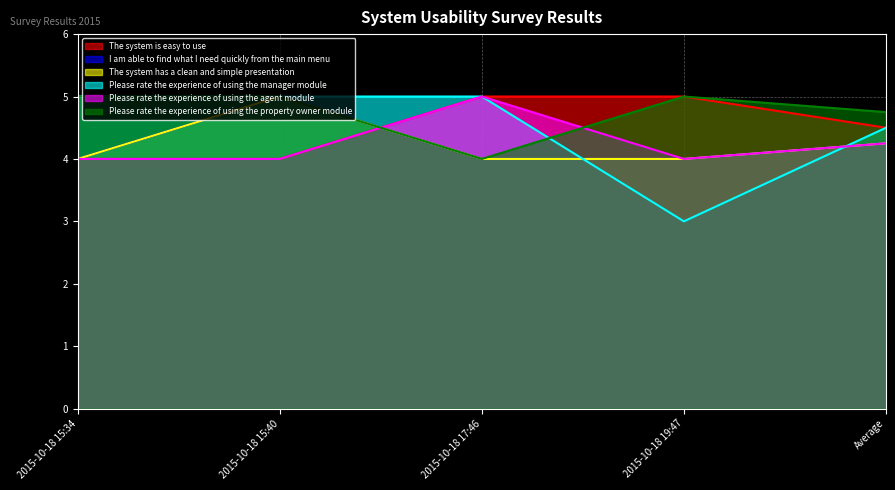

Rank the categories by The system is easy to use value from lowest to highest.

2015-10-18 15:34, 2015-10-18 15:40, Average, 2015-10-18 17:46, 2015-10-18 19:47